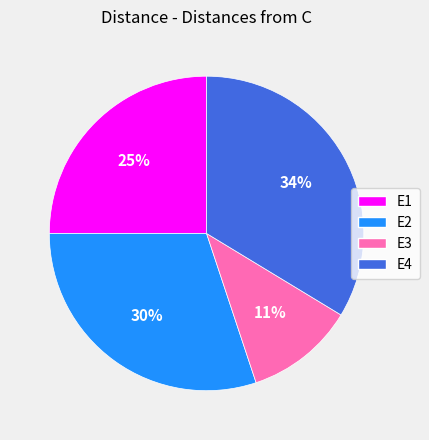

Between E4 and E1, which is larger?

E4